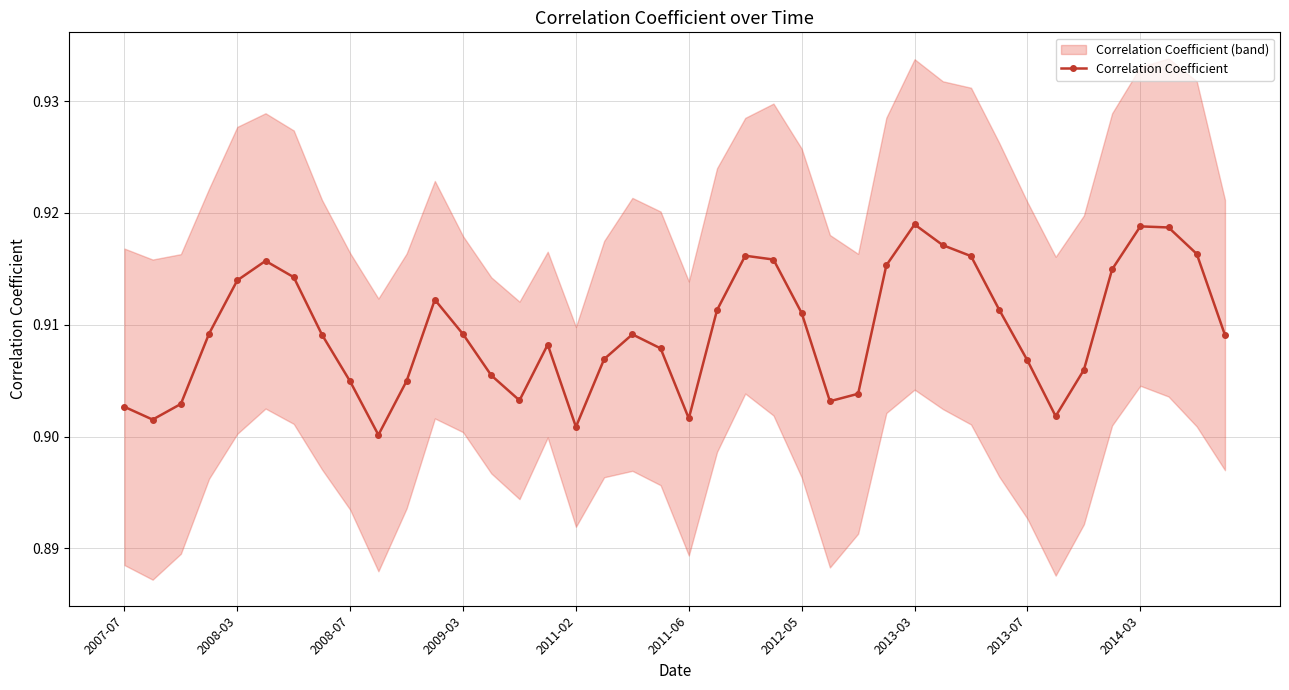

How many points are lower than both their immediate neighbors (excluding endpoints)?

7